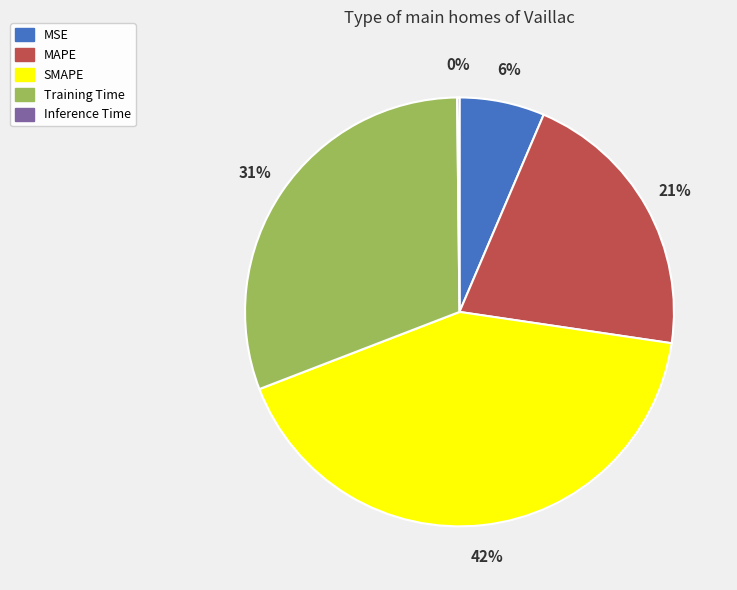

Which category has the biggest portion of the pie?

SMAPE